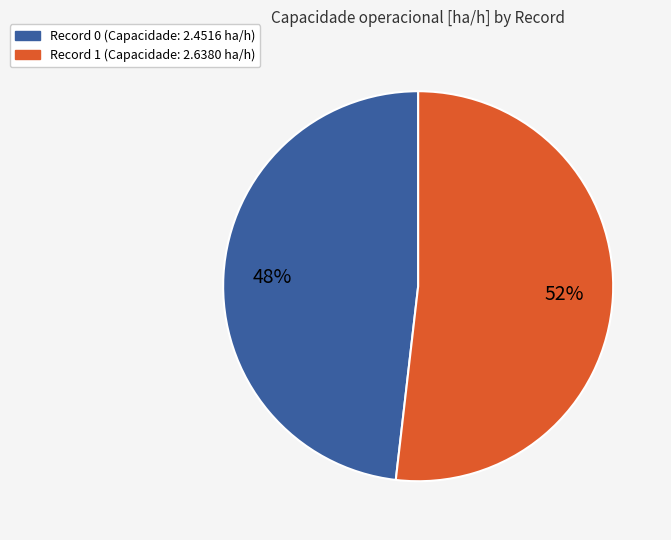

To the nearest percent, what is the difference between the largest and smallest slice percentages?

4%